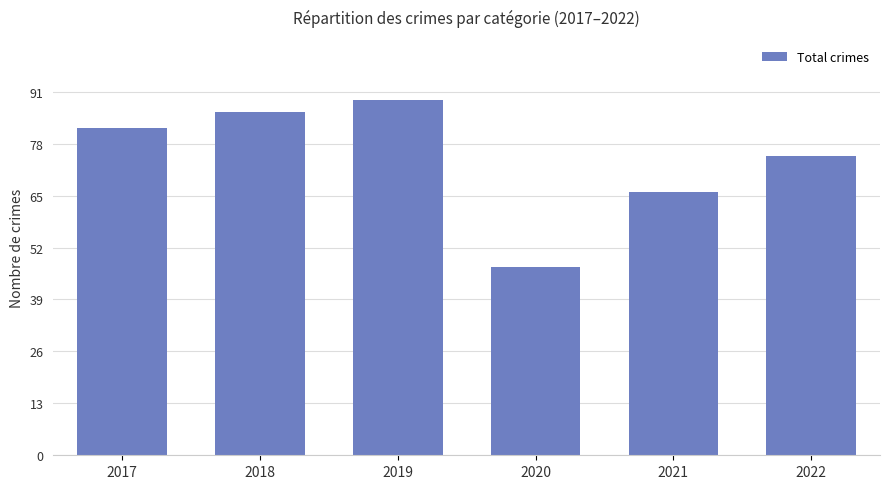

What is the change in value from 2017 to 2018?

+4